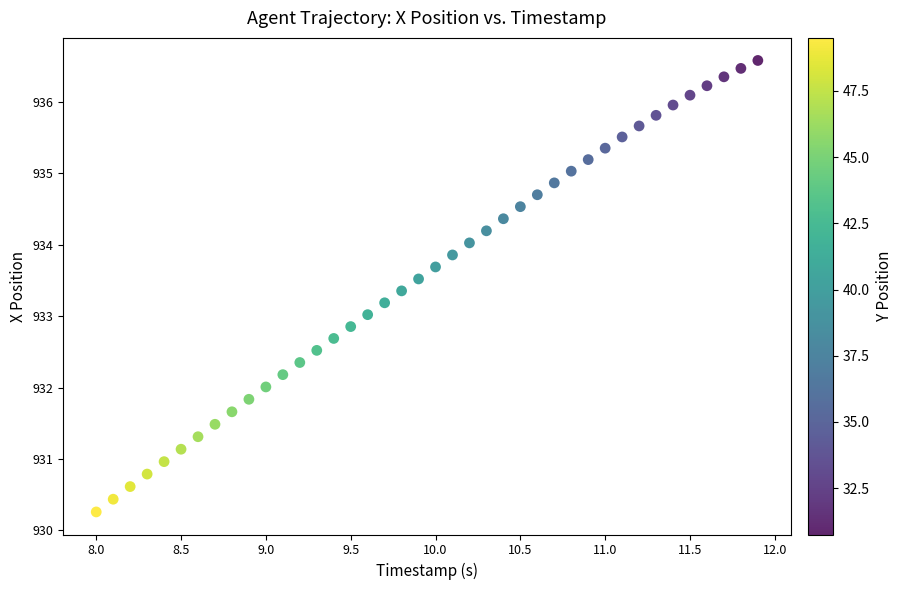

What is the range of X values (max minus min)?

3.9